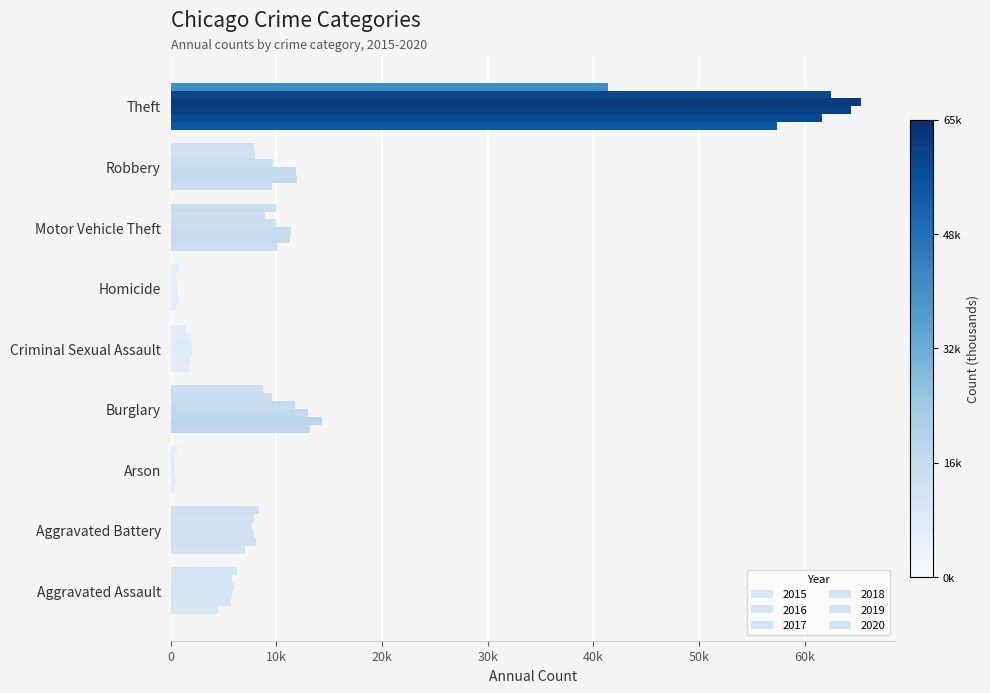

Rank the categories by 2020 value from highest to lowest.

Theft, Motor Vehicle Theft, Burglary, Aggravated Battery, Robbery, Aggravated Assault, Criminal Sexual Assault, Homicide, Arson